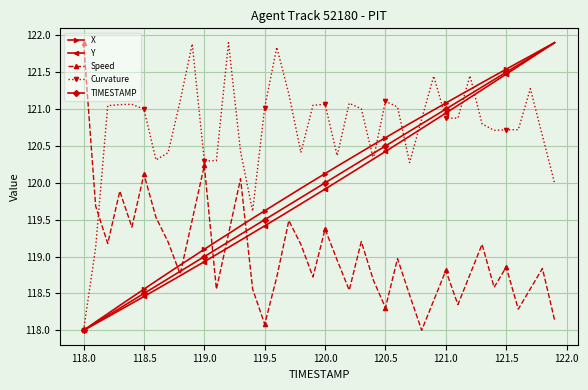

Which series has the largest total across all categories?

Curvature